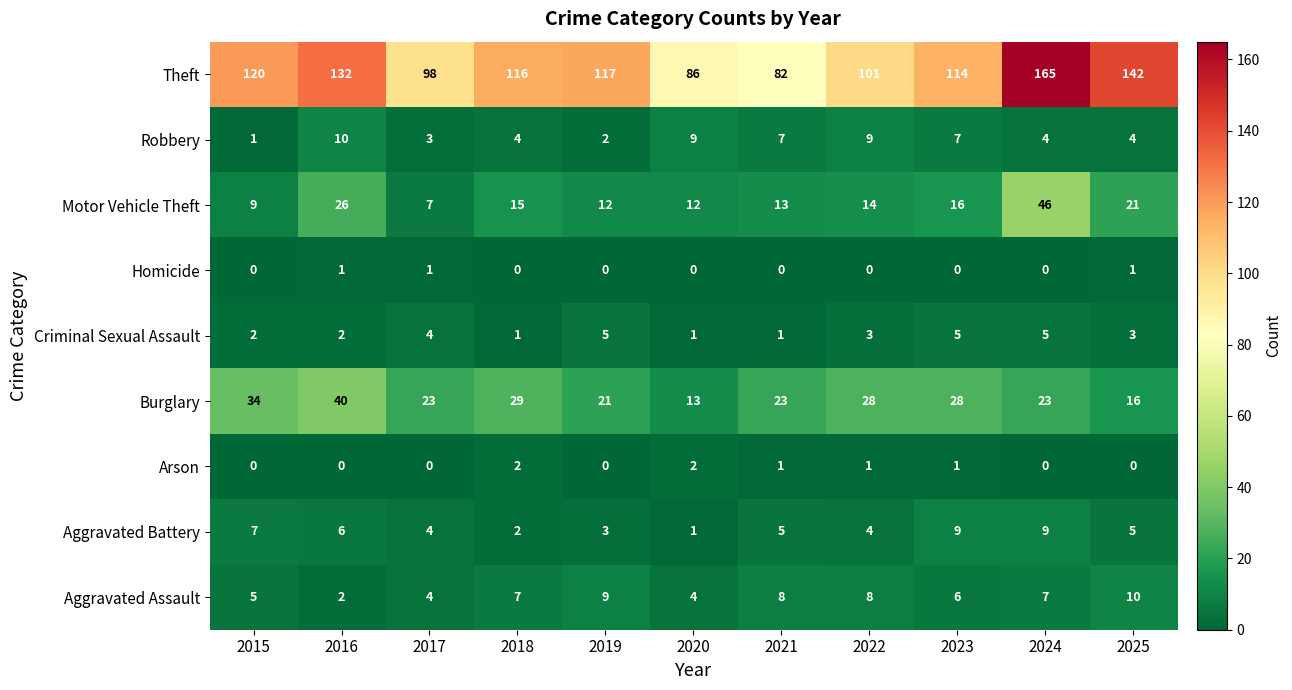

How many data points does each series have?

11